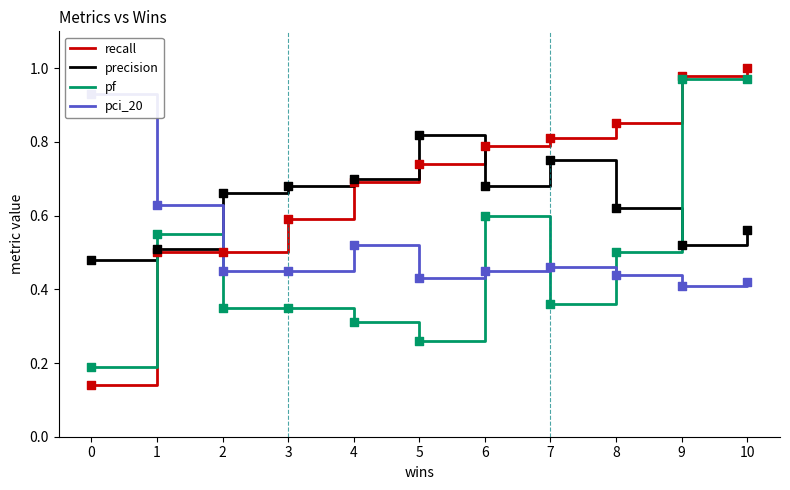

What is the total value across all series at 10?

3.0